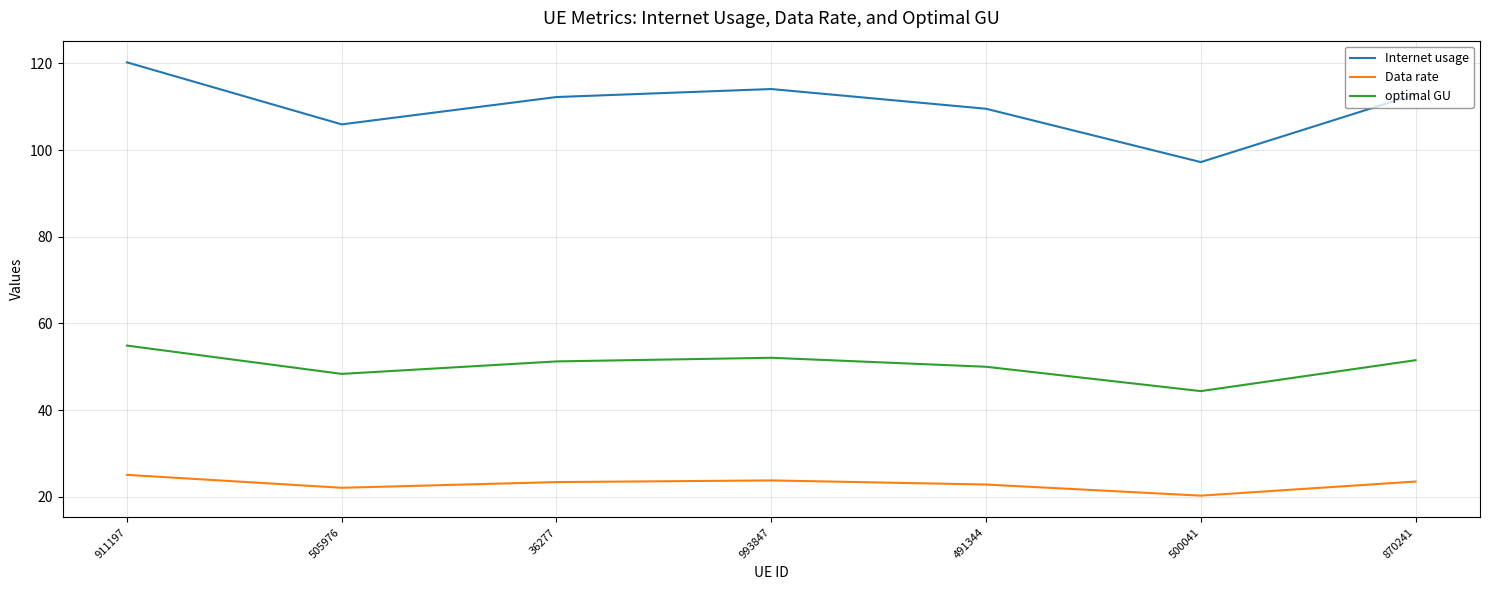

Is this an area chart (filled region under the line)?

No